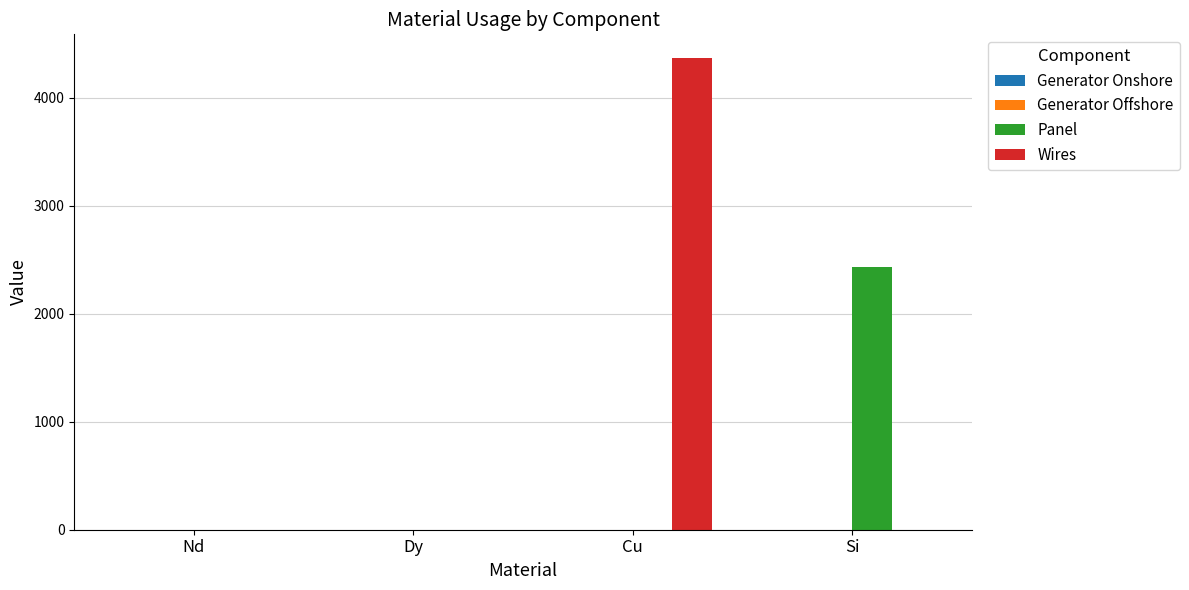

The value of Panel at Cu is 0.0. True or false?

True